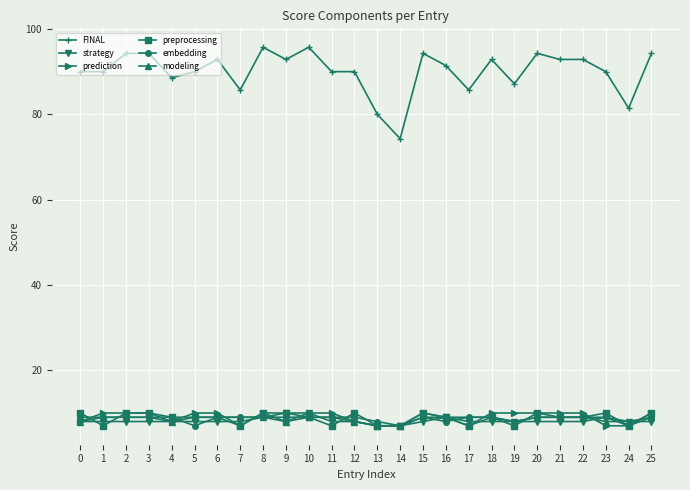

At how many categories does at least one series exceed 56?

26